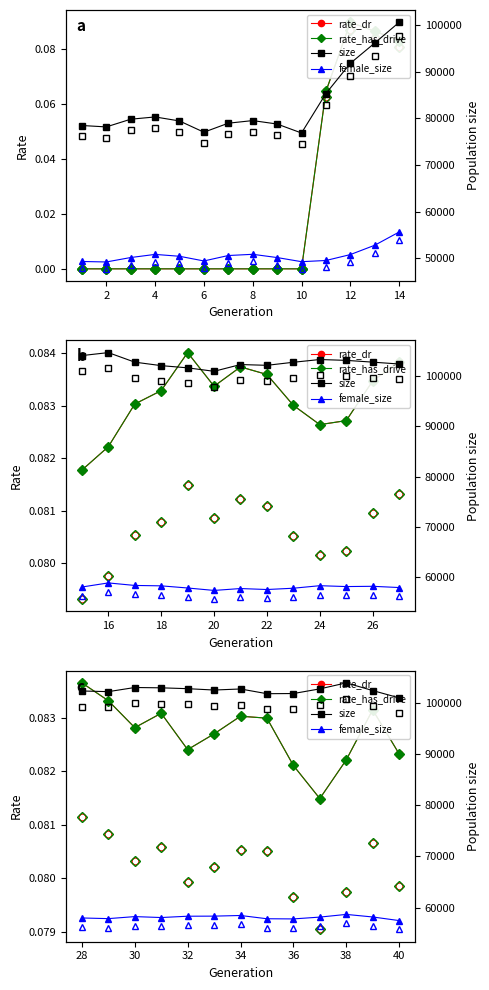

At 32, list the series in order from smallest to largest.

rate_dr, rate_has_drive, female_size, size